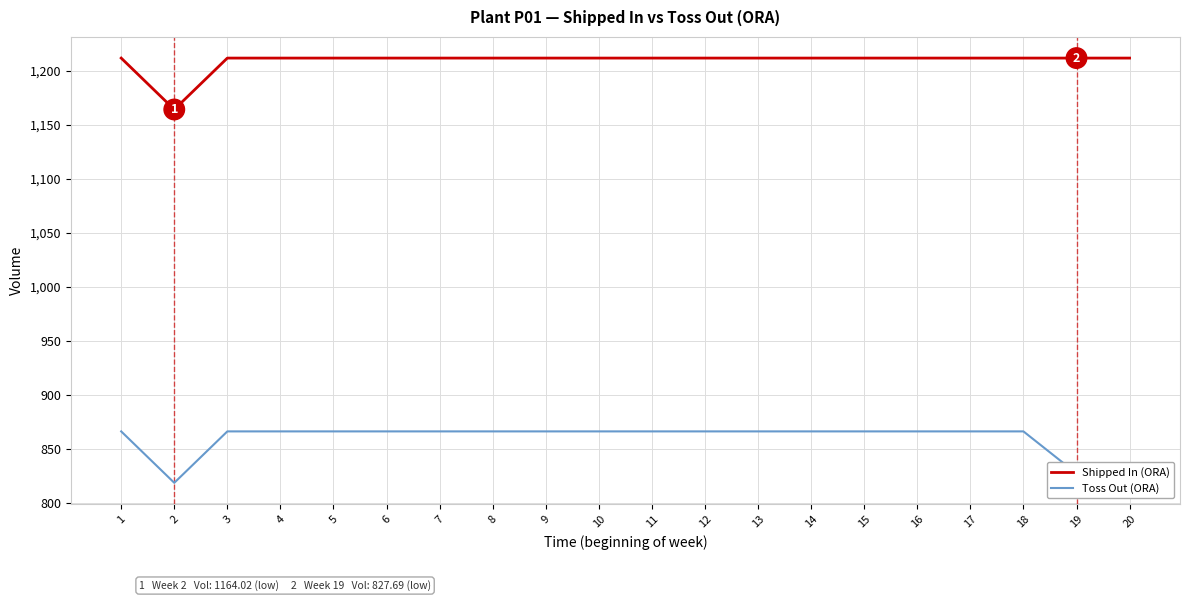

What is the difference between the maximum and minimum values in the Toss Out (ORA) series?

47.5